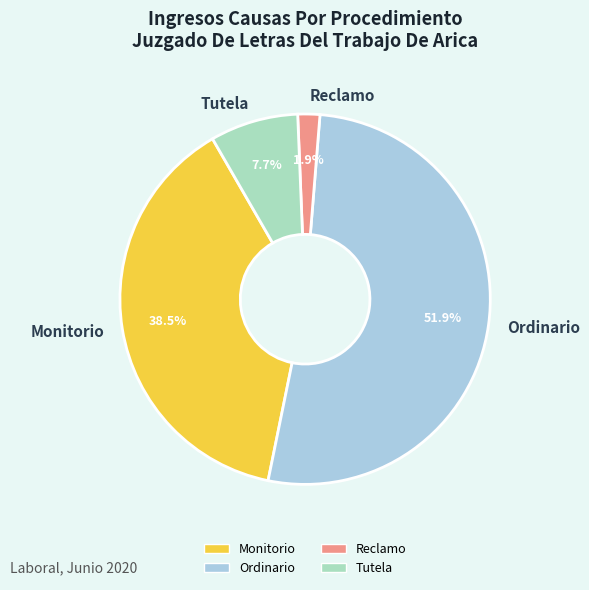

To the nearest percent, what is the difference between the largest and smallest slice percentages?

50%